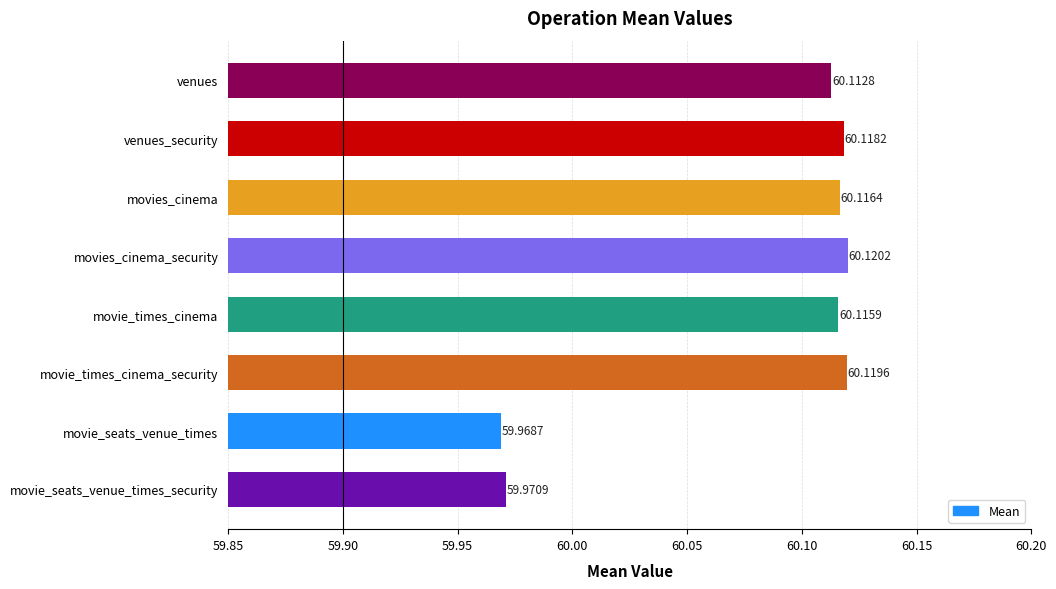

Rank the categories by value from highest to lowest.

movies_cinema_security, movie_times_cinema_security, venues_security, movies_cinema, movie_times_cinema, venues, movie_seats_venue_times_security, movie_seats_venue_times